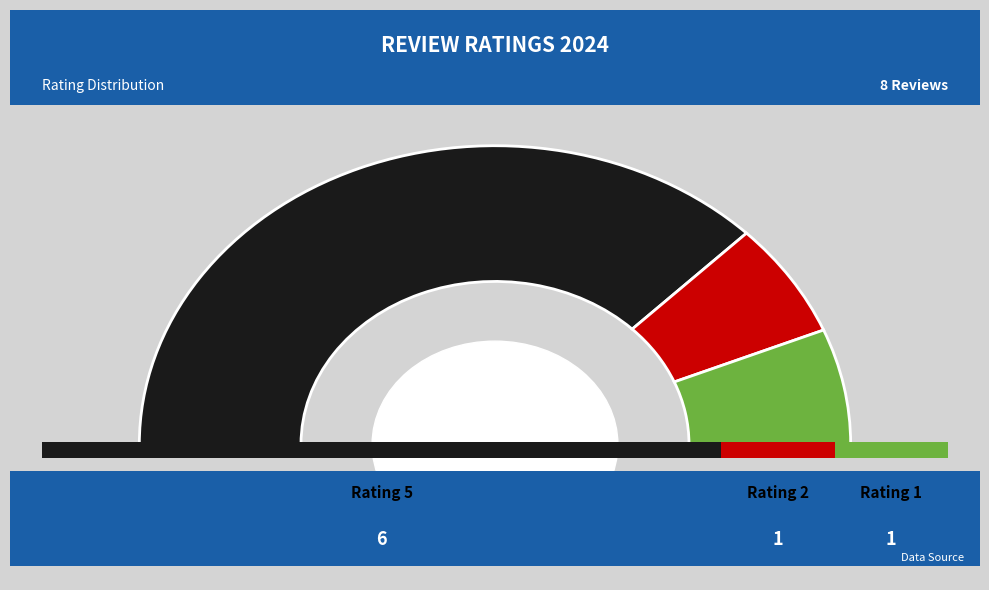

Count the number of slices in the pie.

8